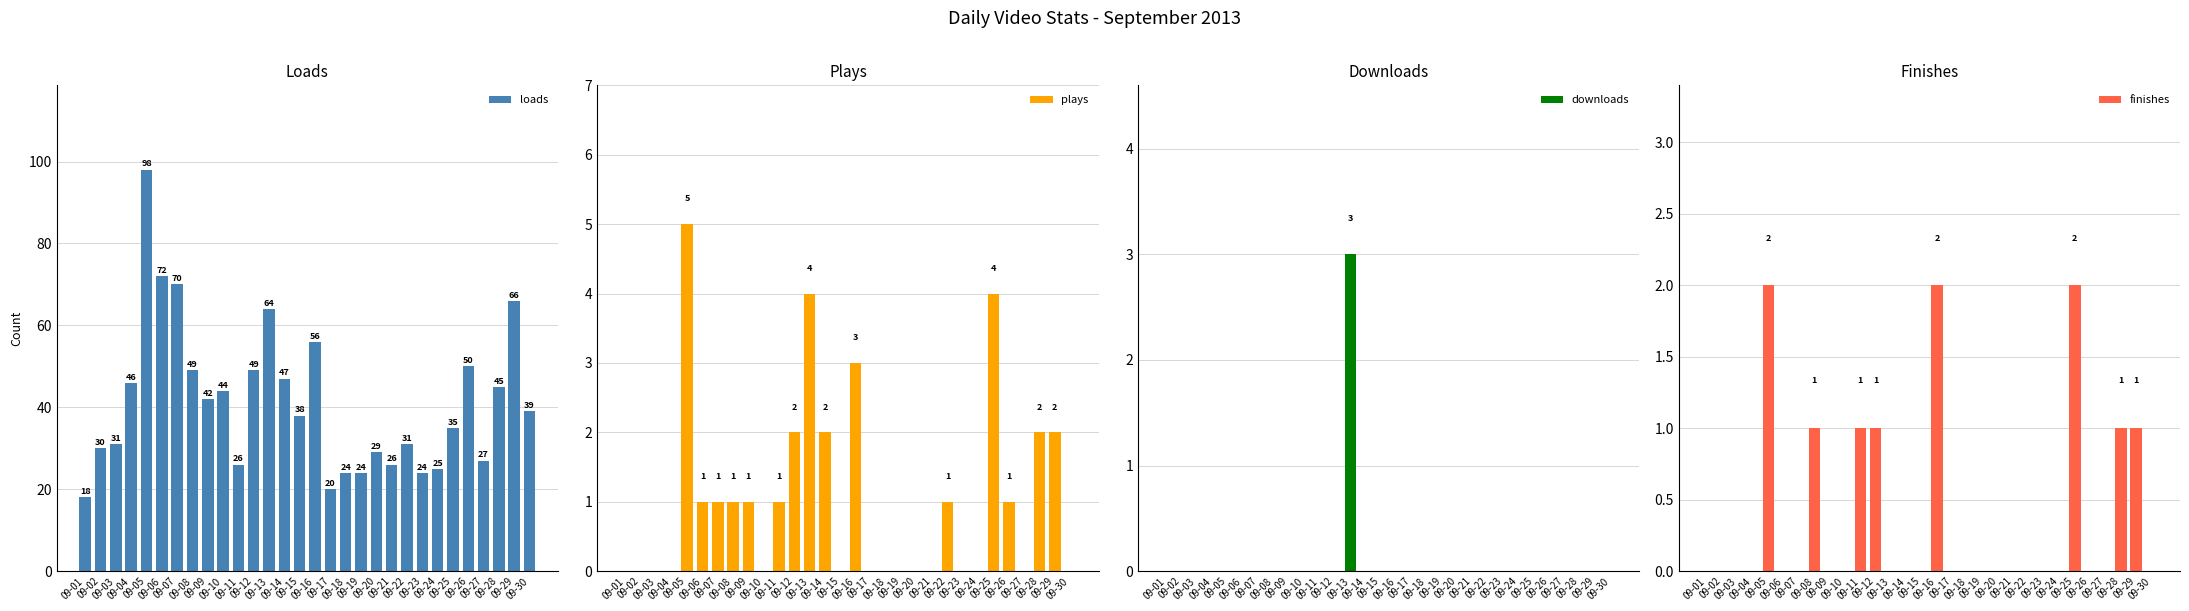

What is the value of the loads bar at the 2nd from the left?

30